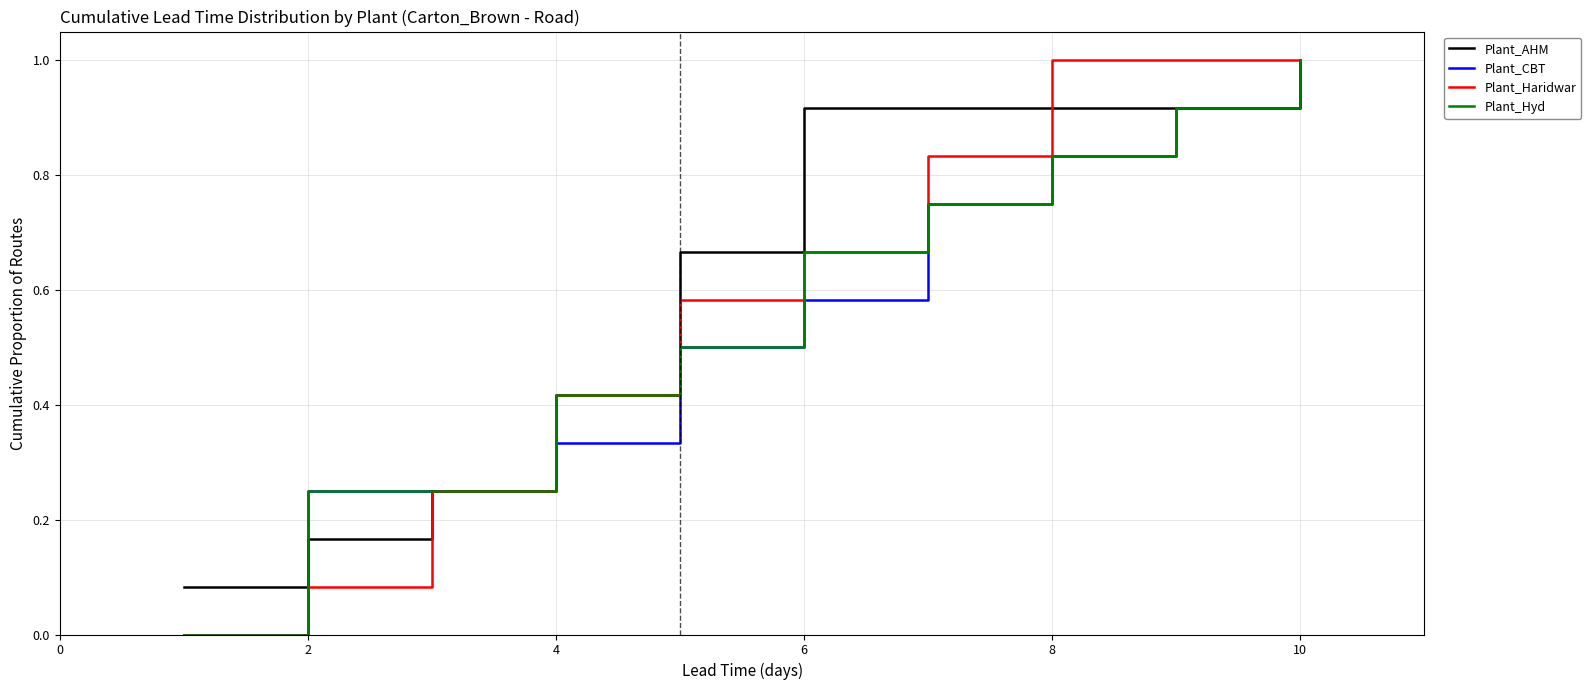

True or false: Plant_AHM and Plant_Haridwar cross at least once.

True